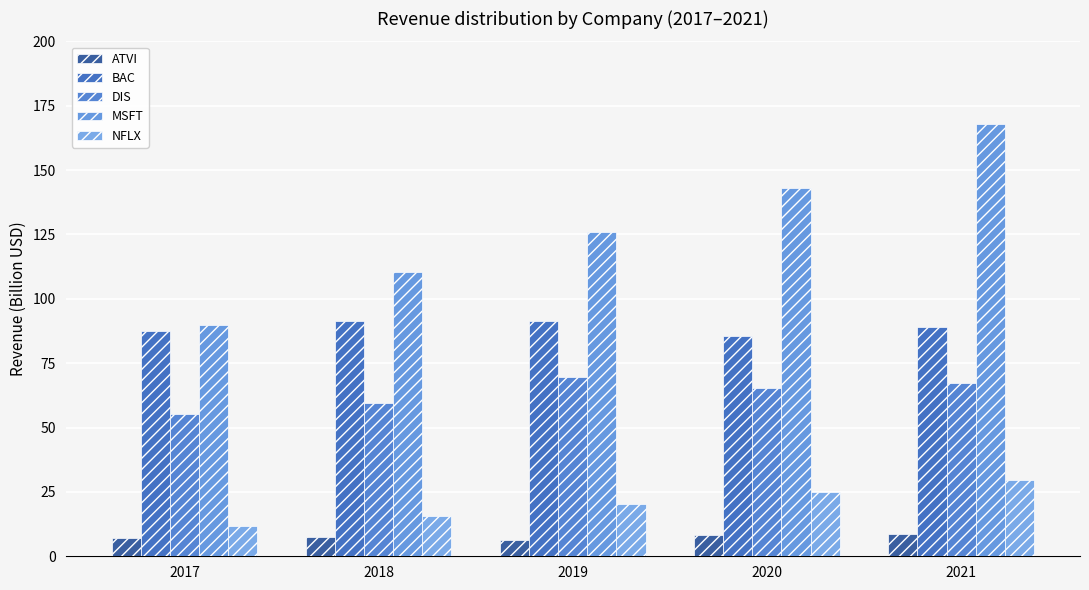

What is the spread (max minus min) of values at 2021?

159.3